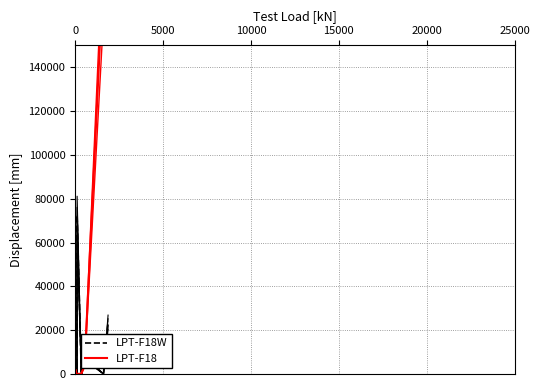

What is the highest value of the LPT-F18W series?

72428.4